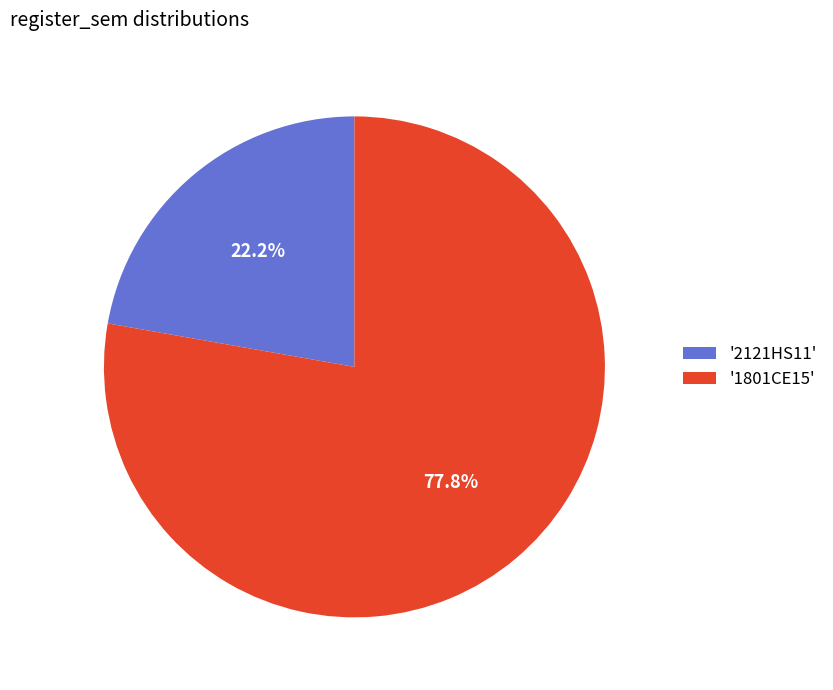

Rank the categories by value from highest to lowest.

'1801CE15', '2121HS11'